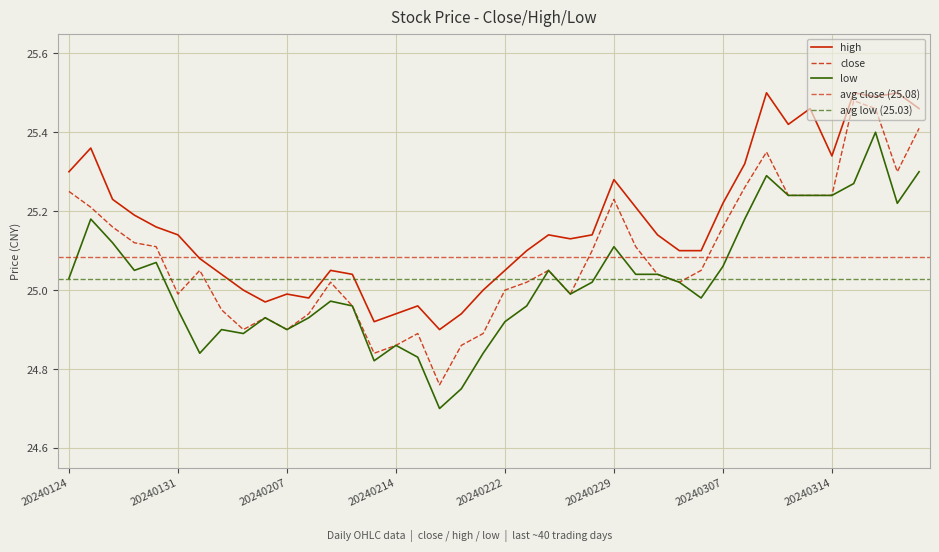

Reading right to left, extract all data points from this chart.

close: 20240320=25.4	20240319=25.3	20240318=25.5	20240315=25.5	20240314=25.2	20240313=25.2	20240312=25.2	20240311=25.4	20240308=25.3	20240307=25.2	20240306=25.1	20240305=25.0	20240304=25.0	20240301=25.1	20240229=25.2	20240228=25.1	20240227=25.0	20240226=25.1	20240223=25.0	20240222=25.0	20240221=24.9	20240220=24.9	20240216=24.8	20240215=24.9	20240214=24.9	20240213=24.8	20240212=25.0	20240209=25.0	20240208=24.9	20240207=24.9	20240206=24.9	20240205=24.9	20240202=24.9	20240201=25.1	20240131=25.0	20240130=25.1	20240129=25.1	20240126=25.2	20240125=25.2	20240124=25.2
high: 20240320=25.5	20240319=25.5	20240318=25.5	20240315=25.5	20240314=25.3	20240313=25.5	20240312=25.4	20240311=25.5	20240308=25.3	20240307=25.2	20240306=25.1	20240305=25.1	20240304=25.1	20240301=25.2	20240229=25.3	20240228=25.1	20240227=25.1	20240226=25.1	20240223=25.1	20240222=25.1	20240221=25.0	20240220=24.9	20240216=24.9	20240215=25.0	20240214=24.9	20240213=24.9	20240212=25.0	20240209=25.1	20240208=25.0	20240207=25.0	20240206=25.0	20240205=25.0	20240202=25.0	20240201=25.1	20240131=25.1	20240130=25.2	20240129=25.2	20240126=25.2	20240125=25.4	20240124=25.3
low: 20240320=25.3	20240319=25.2	20240318=25.4	20240315=25.3	20240314=25.2	20240313=25.2	20240312=25.2	20240311=25.3	20240308=25.2	20240307=25.1	20240306=25.0	20240305=25.0	20240304=25.0	20240301=25.0	20240229=25.1	20240228=25.0	20240227=25.0	20240226=25.1	20240223=25.0	20240222=24.9	20240221=24.8	20240220=24.8	20240216=24.7	20240215=24.8	20240214=24.9	20240213=24.8	20240212=25.0	20240209=25.0	20240208=24.9	20240207=24.9	20240206=24.9	20240205=24.9	20240202=24.9	20240201=24.8	20240131=24.9	20240130=25.1	20240129=25.1	20240126=25.1	20240125=25.2	20240124=25.0